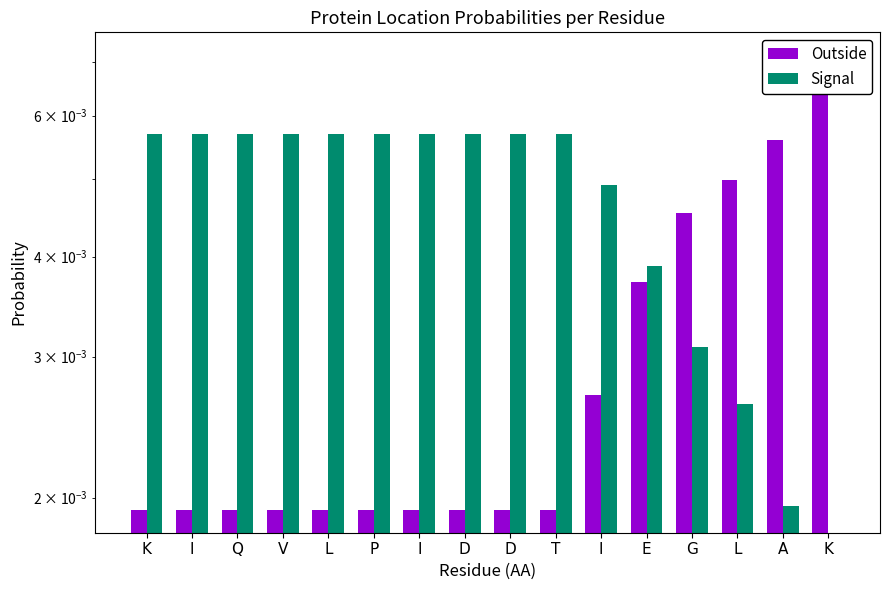

How many data points does each series have?

16